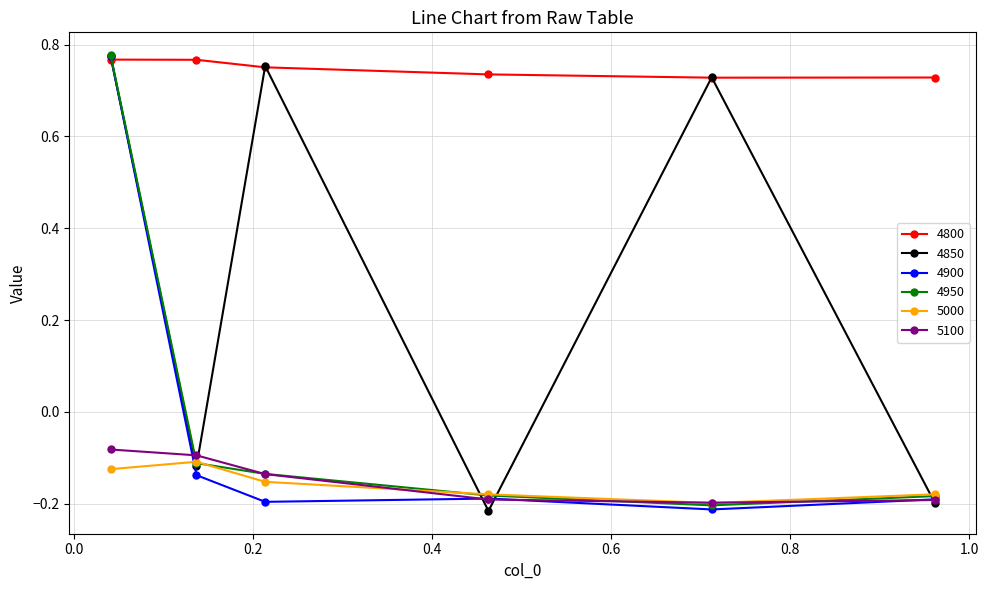

After their last crossing, which series has the higher values: 4900 or 4800?

4800